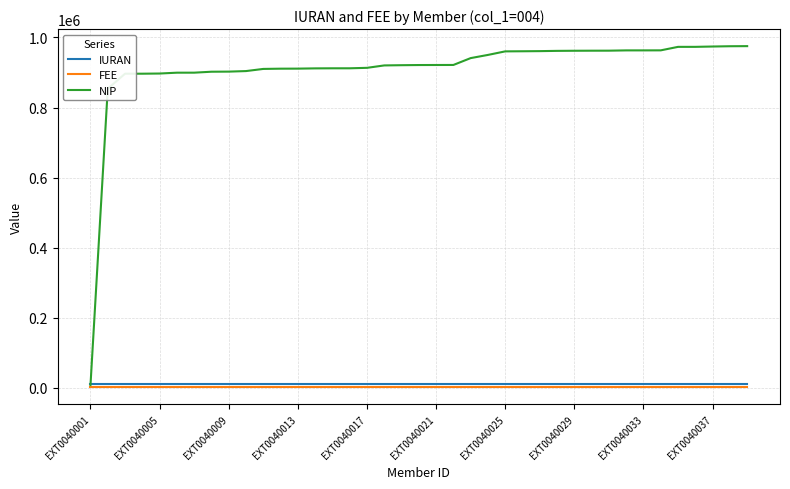

How many categories are shown in the chart?

39